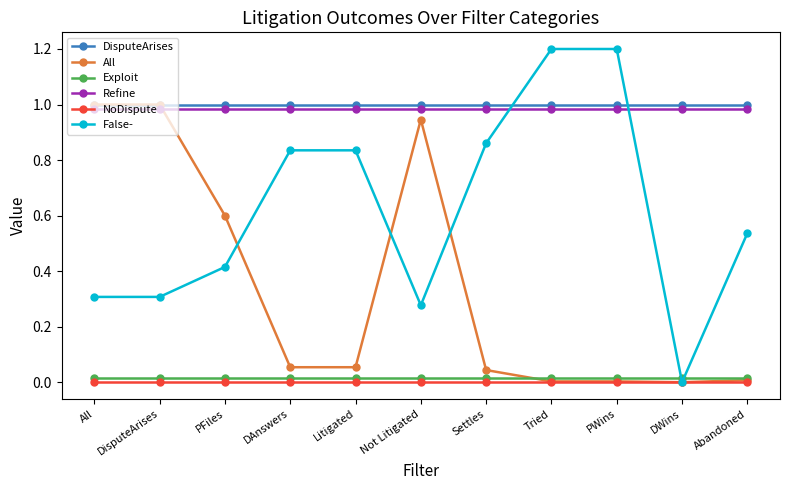

Which series has the widest spread of values?

False-